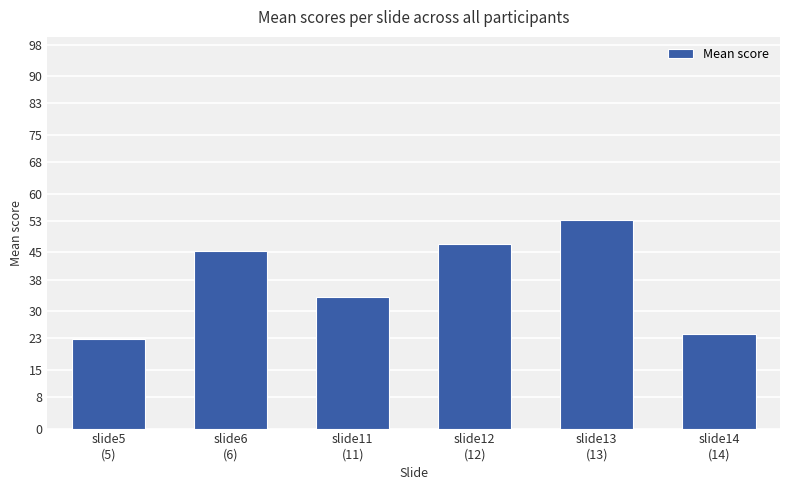

What is the difference between the maximum and minimum values?

30.5